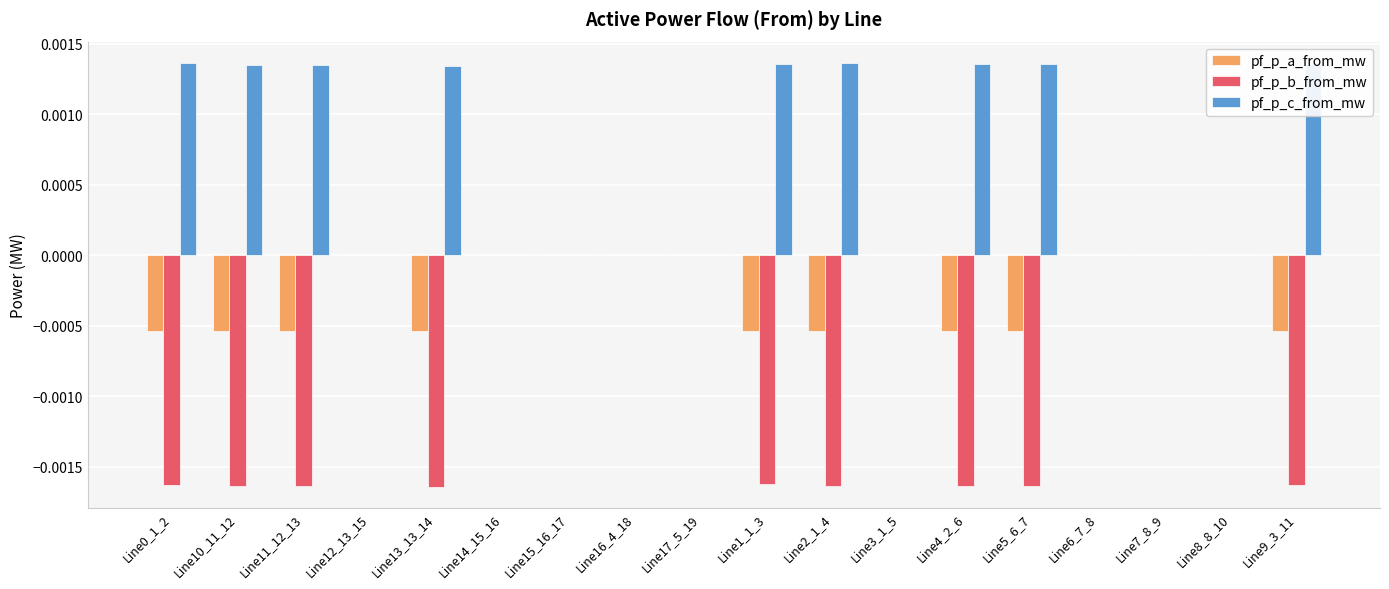

Which series has the largest total across all categories?

pf_p_c_from_mw